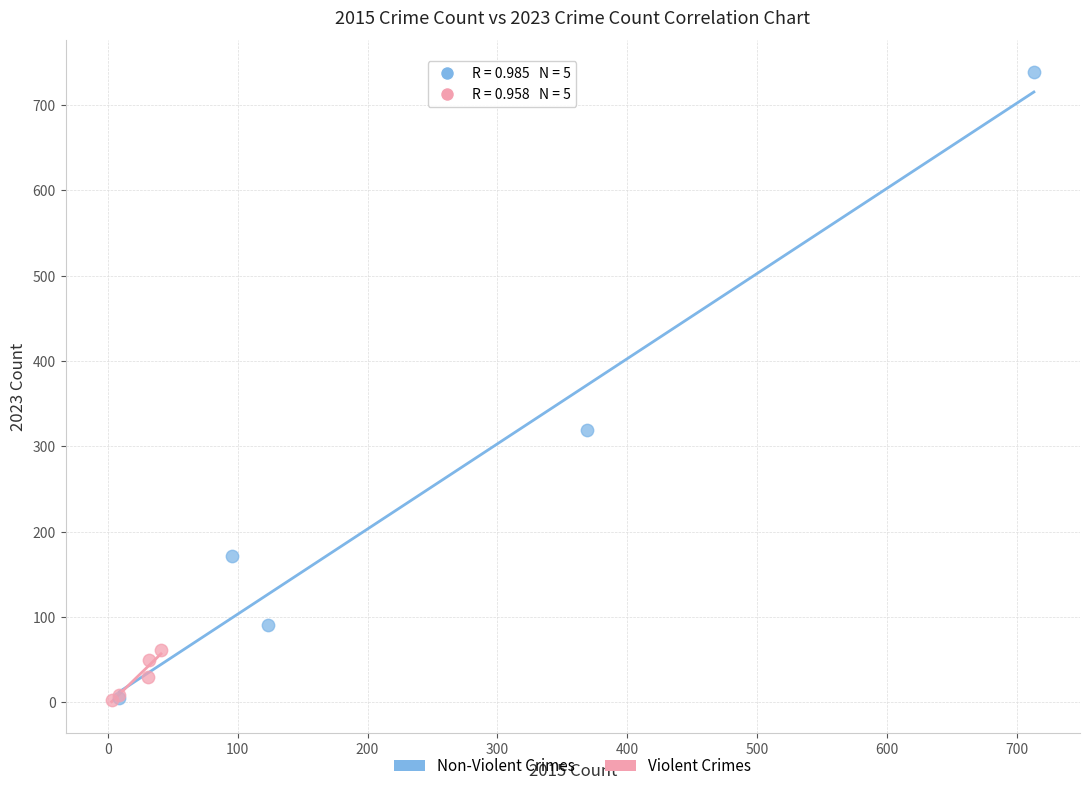

Which series has the largest Y range (max minus min)?

Non-Violent Crimes